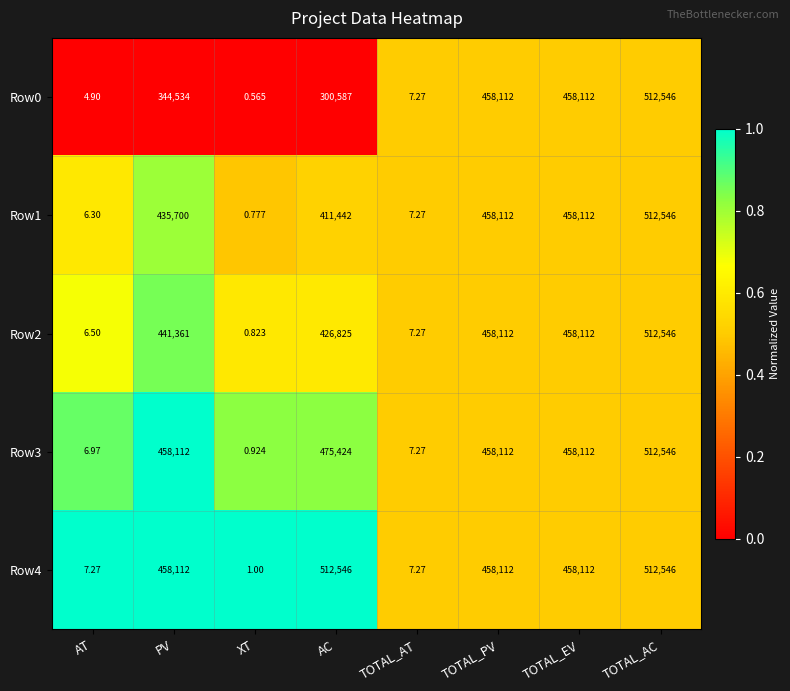

At which category is the sum across all series the highest?

TOTAL_AC